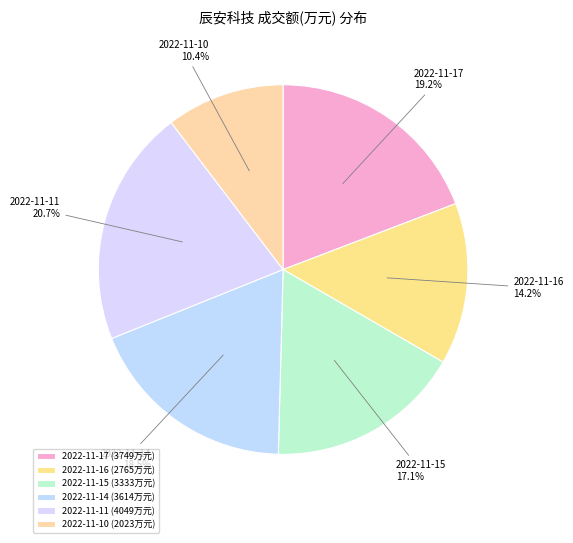

How many slices are in this pie chart?

6